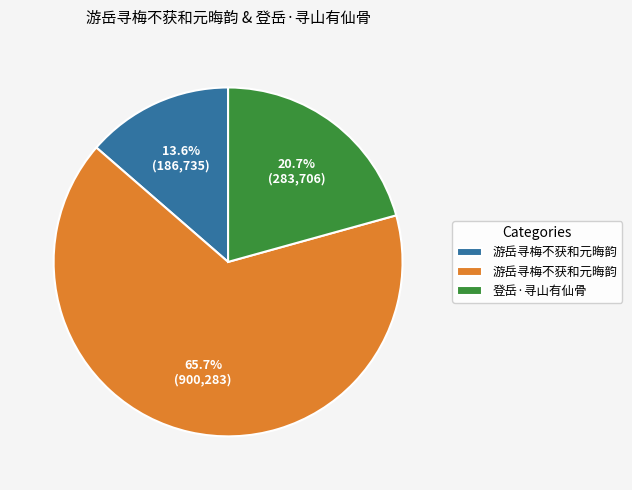

Does any single category account for the majority?

Yes